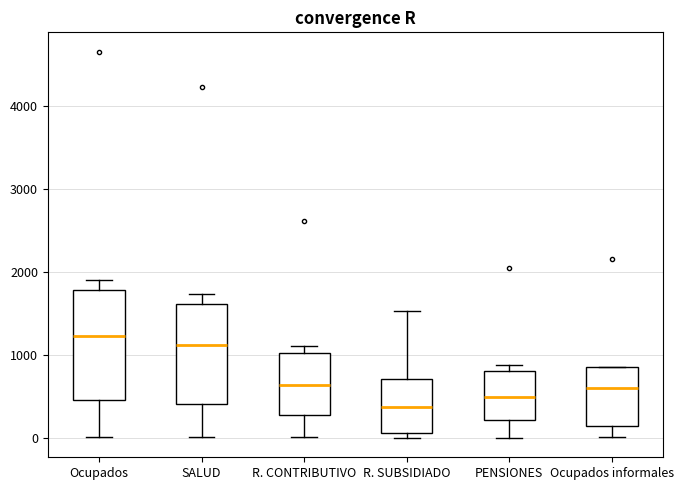

Reading left to right, transcribe this box plot: for each box, give where its median line is, the range the box spans, and where its two whiskers end, as read against the y-axis. The values are not printed on the chart, so give them approximately, as read against the axis.

Ocupados: median 1200, box 500 to 1800, whiskers 0 to 1900
SALUD: median 1100, box 400 to 1600, whiskers 0 to 1700
R. CONTRIBUTIVO: median 600, box 300 to 1000, whiskers 0 to 1100
R. SUBSIDIADO: median 400, box 100 to 700, whiskers 0 to 1500
PENSIONES: median 500, box 200 to 800, whiskers 0 to 900
Ocupados informales: median 600, box 200 to 900, whiskers 0 to 900